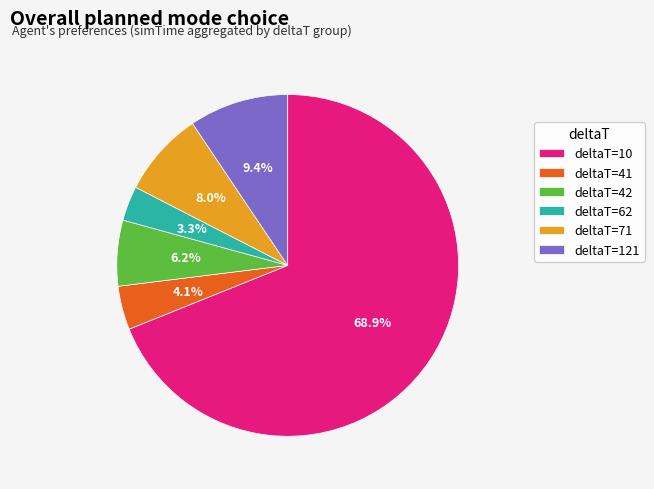

Between deltaT=42 and deltaT=41, which is larger?

deltaT=42